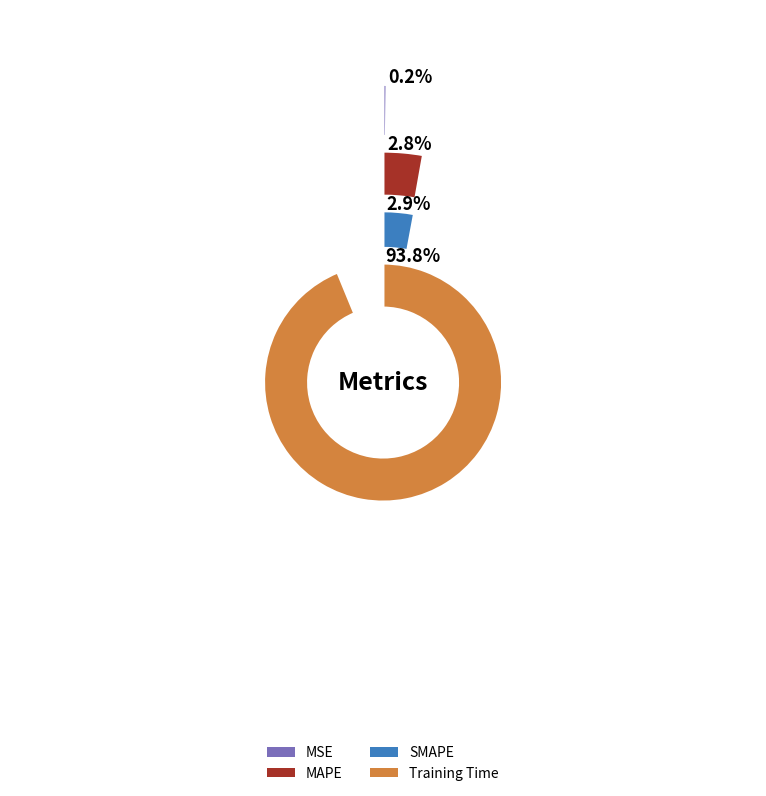

What is the majority slice?

Training Time